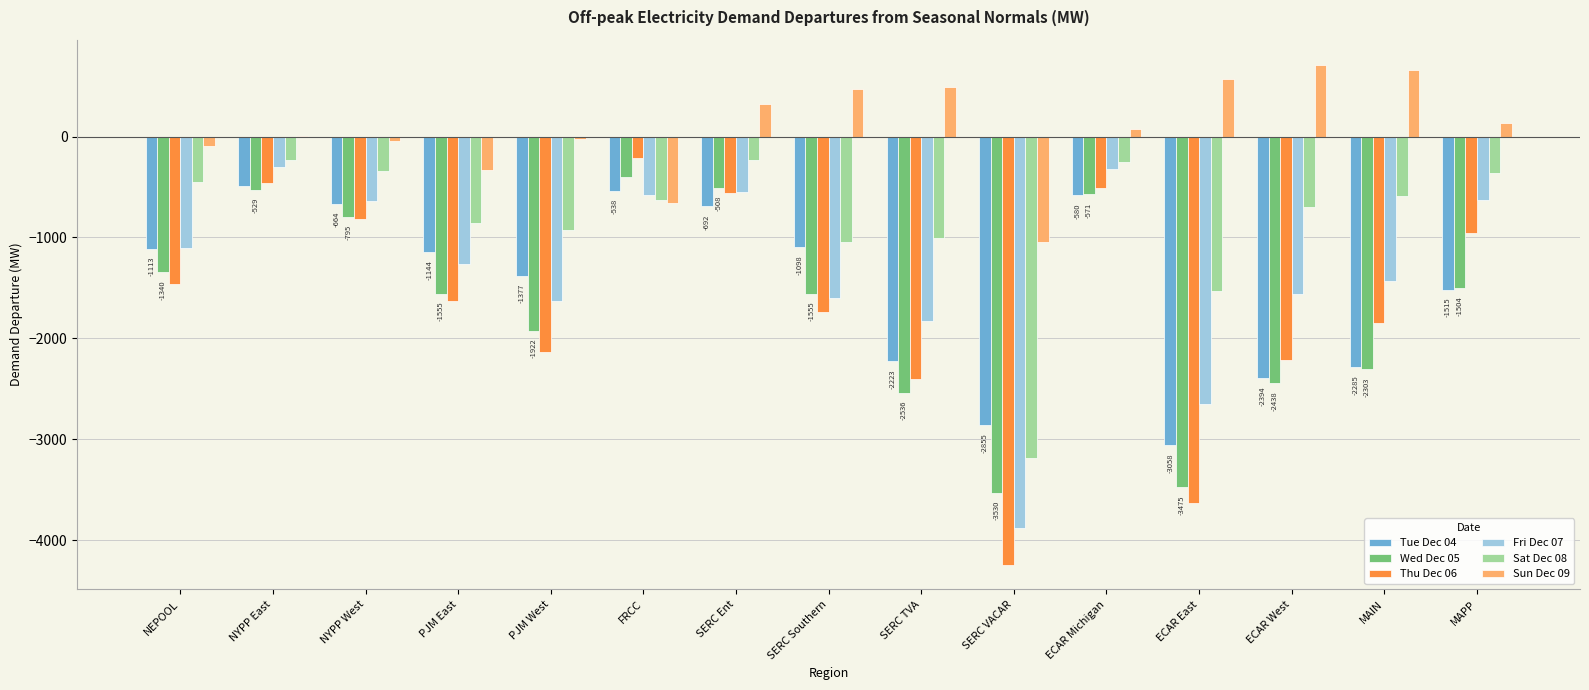

What is the sum of the Thu Dec 06 values at MAIN and FRCC?

-2057.1